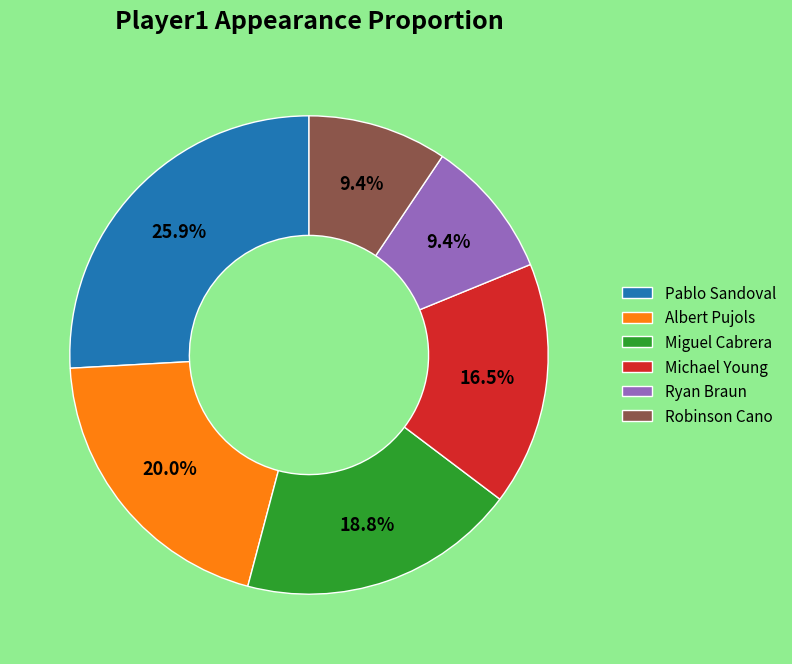

How many segments does this pie chart have?

6